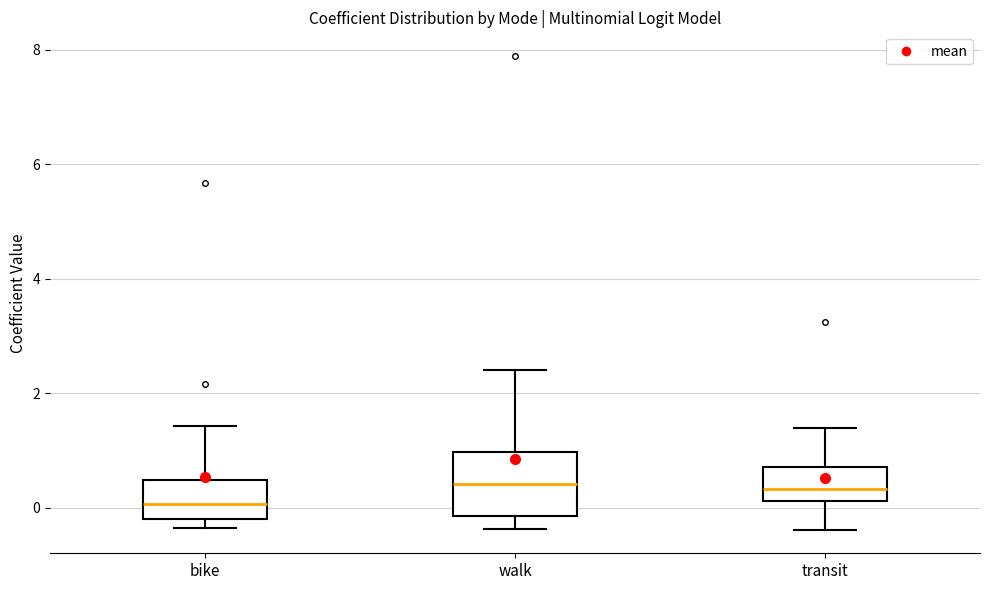

Where is the lower edge of the box for bike on the y-axis? The values are not printed on the chart, so give them approximately, as read against the axis.

-0.2